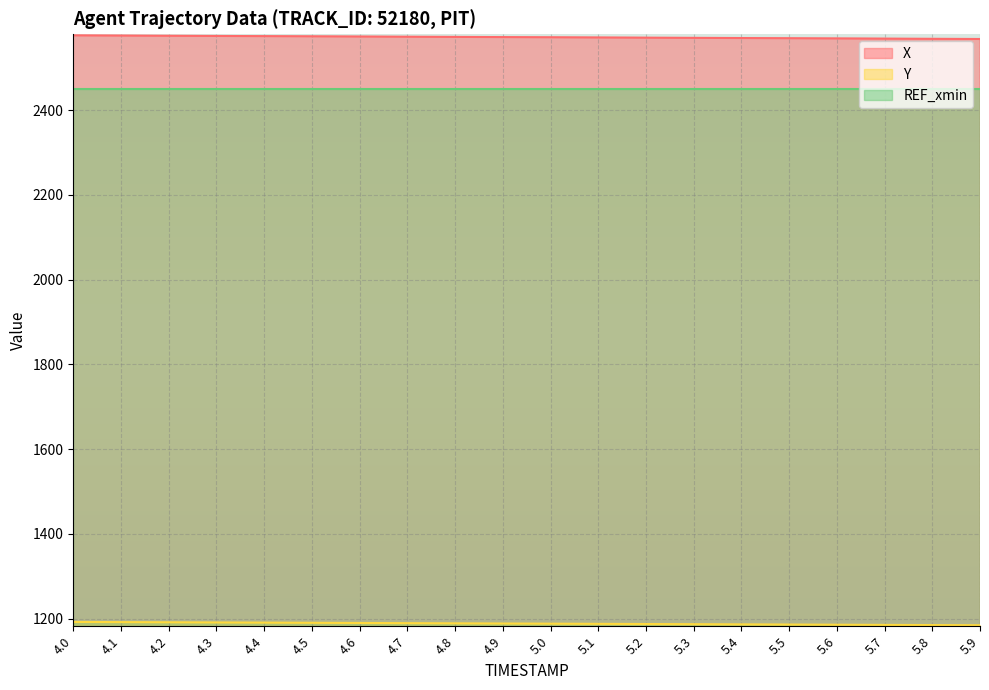

What is the label of the 2nd point from the left?

4.1